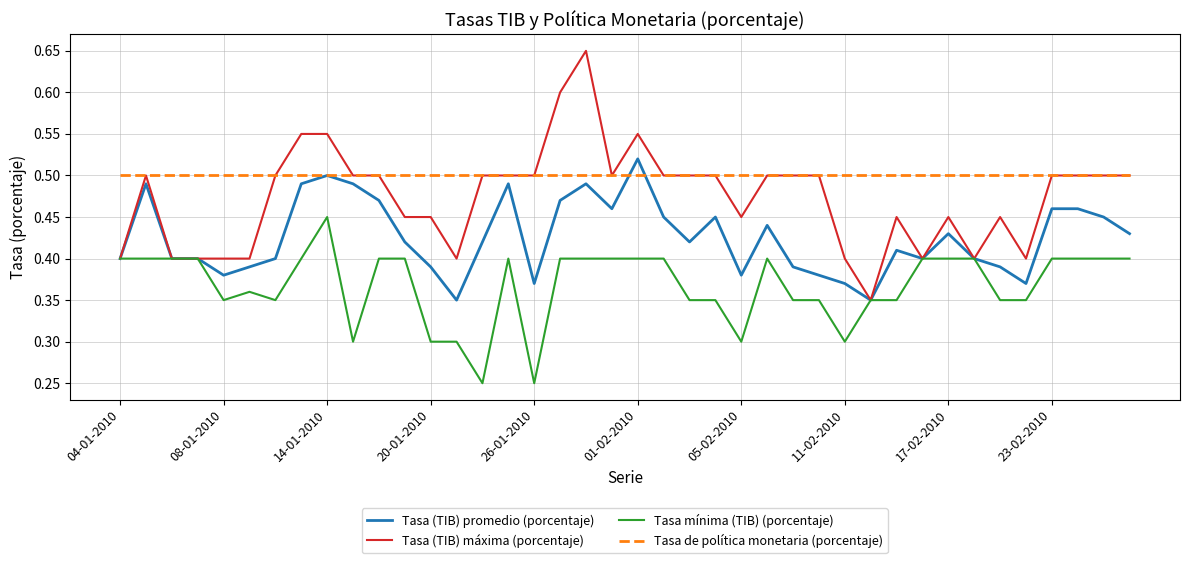

List the series in order of their overall mean, lowest first.

Tasa mínima (TIB) (porcentaje), Tasa (TIB) promedio (porcentaje), Tasa (TIB) máxima (porcentaje), Tasa de política monetaria (porcentaje)